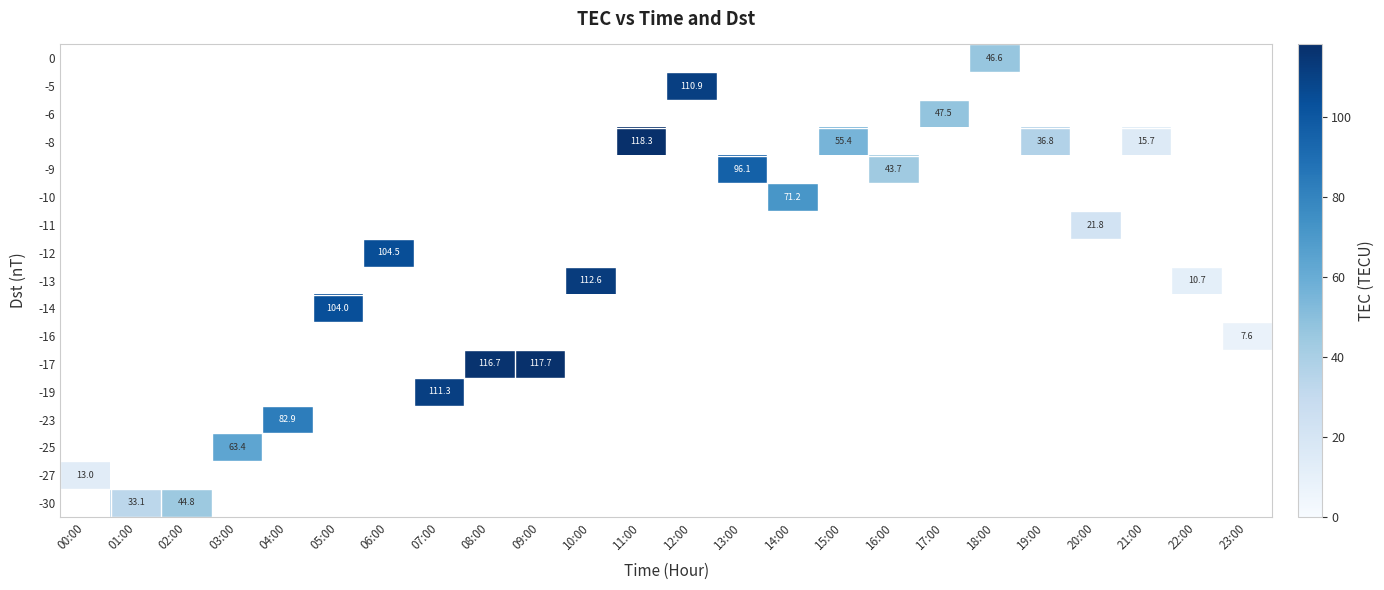

What is the maximum value shown in the chart?

118.3